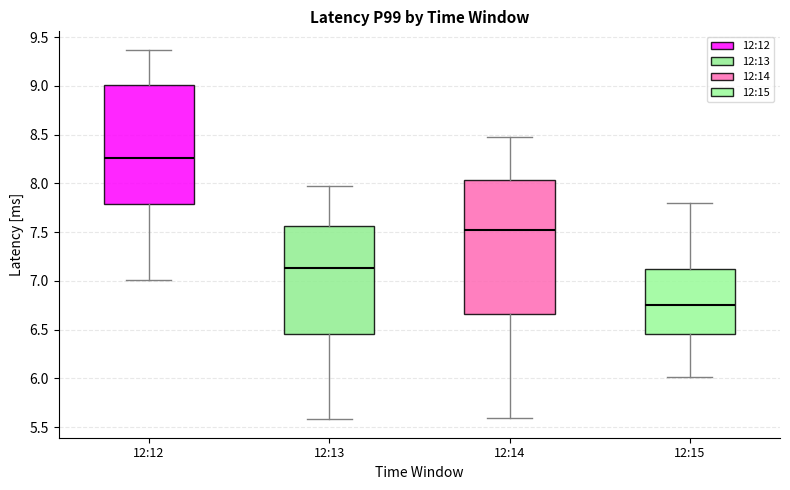

Which box is the tallest, from its lower edge to its upper edge?

12:14